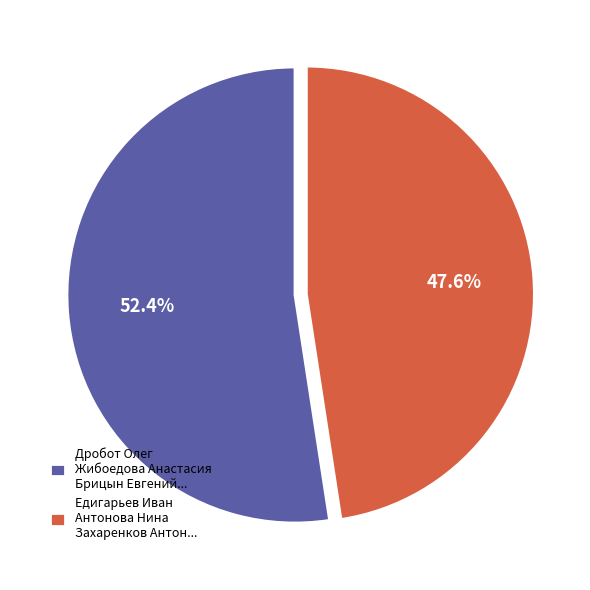

To the nearest percent, what is the average slice percentage?

50%